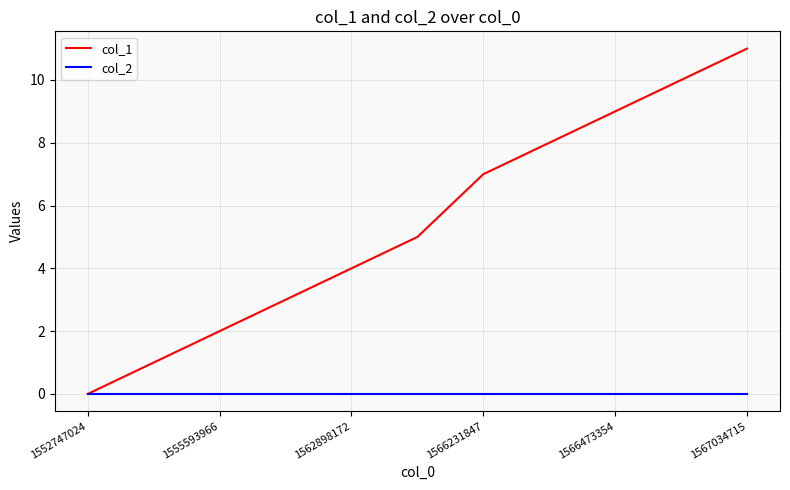

What is the maximum value shown in the chart?

11